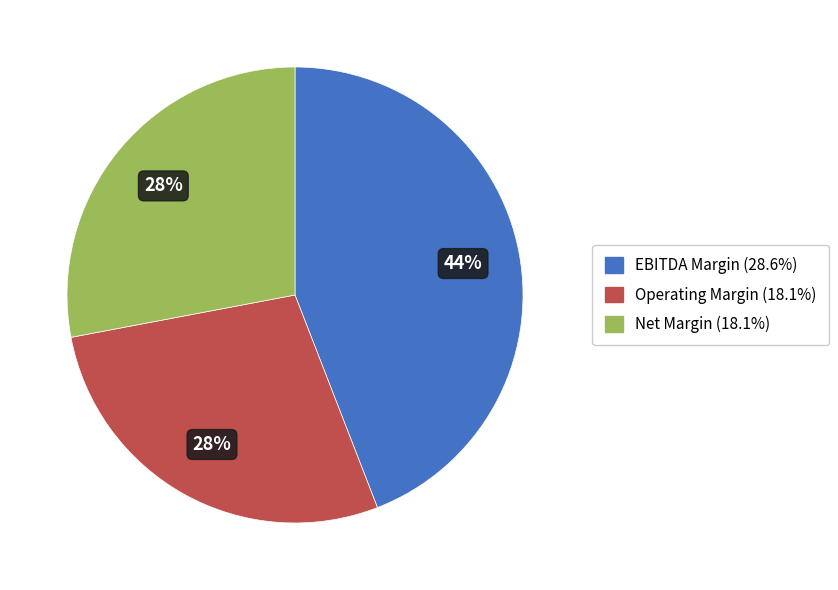

Which category has the biggest portion of the pie?

EBITDA Margin